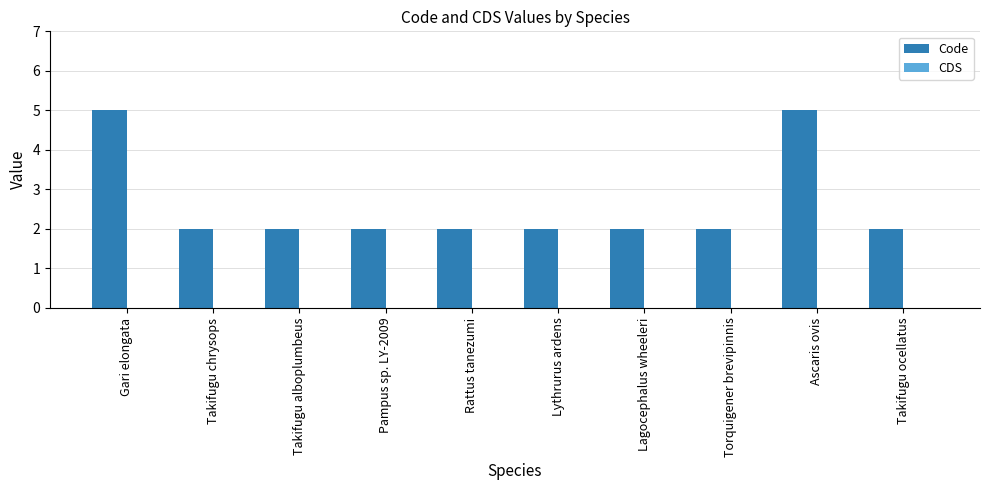

How many series are shown in this chart?

1